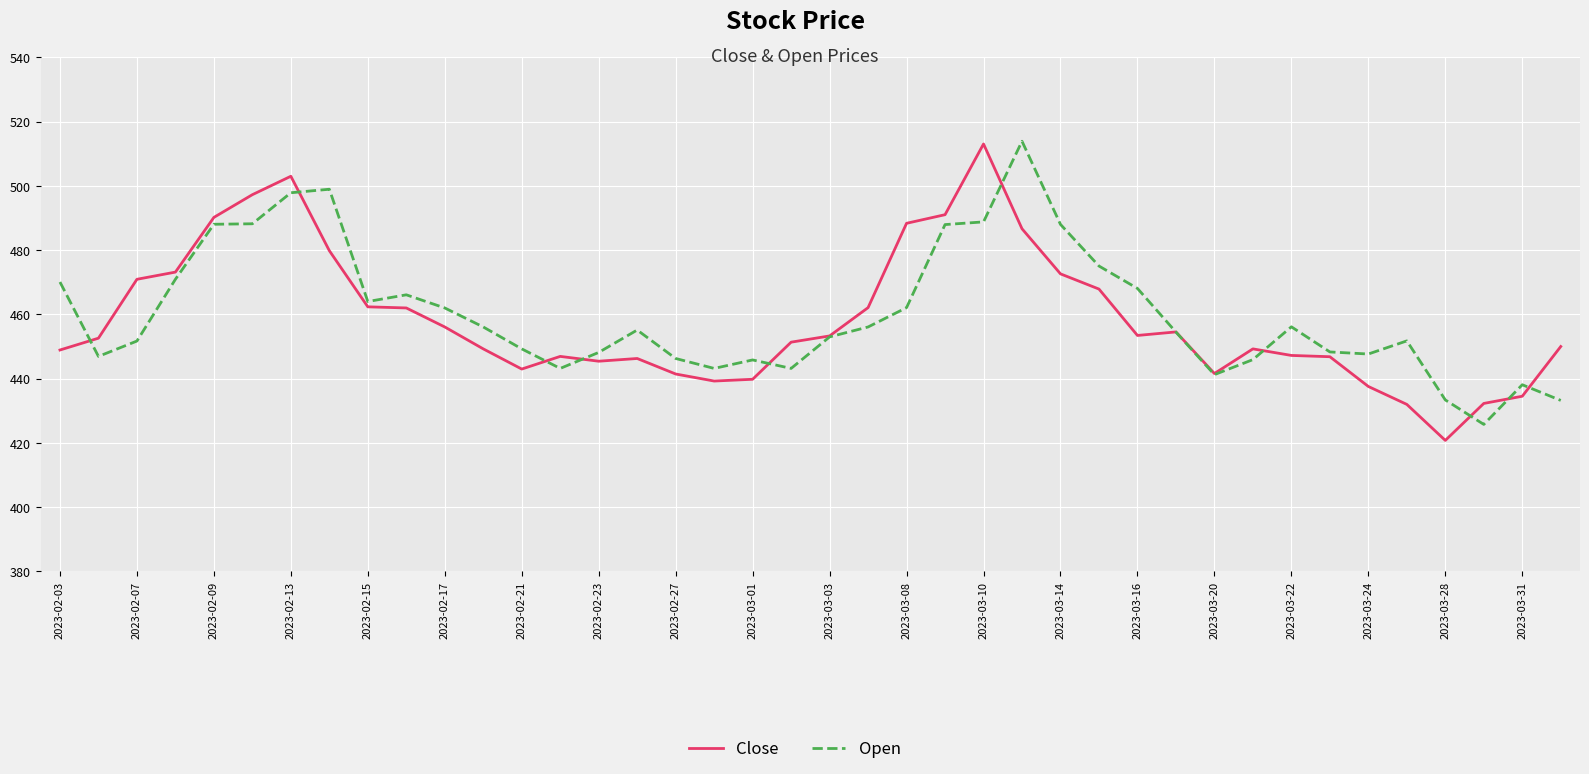

What is the greatest value displayed?

513.9